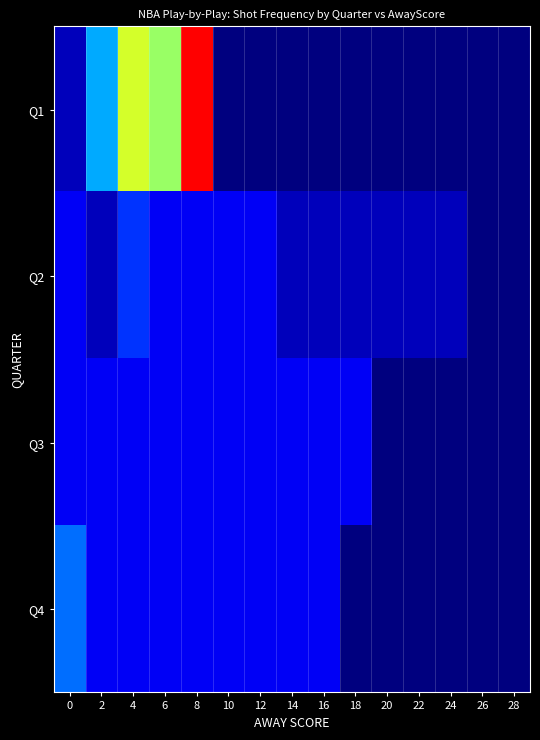

At 28, list the series in order from largest to smallest.

Q1, Q2, Q3, Q4